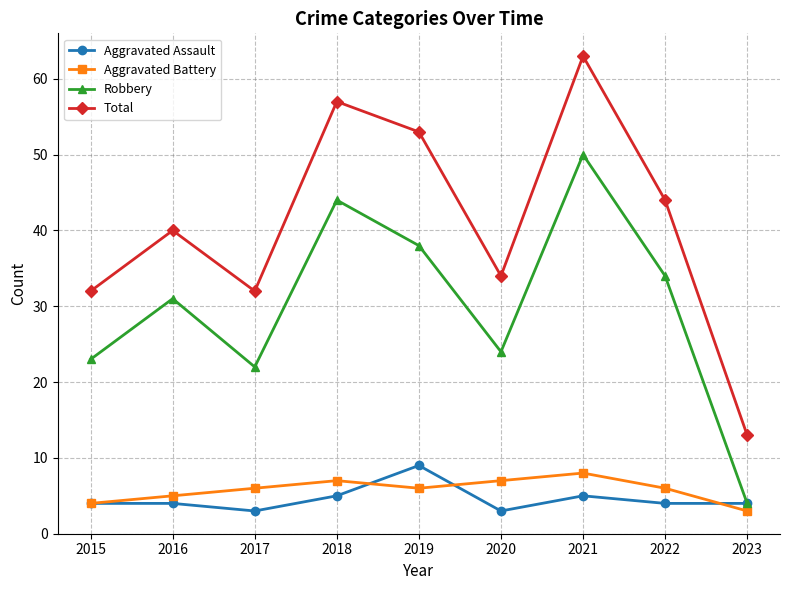

At how many categories does at least one series exceed 10?

9